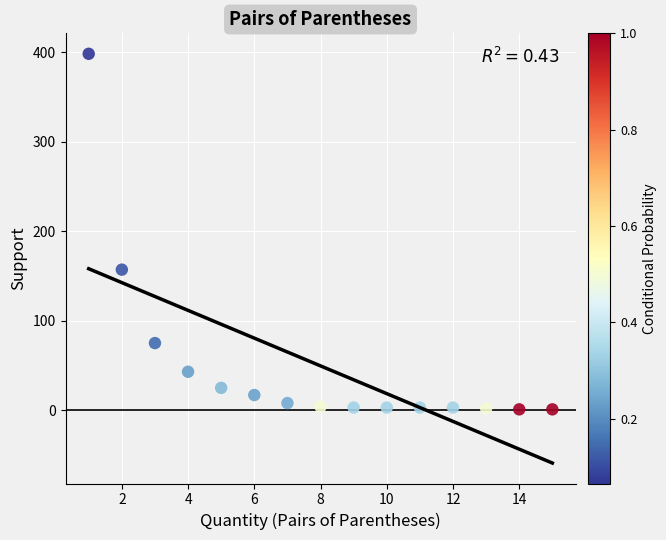

What is the range of X values (max minus min)?

14